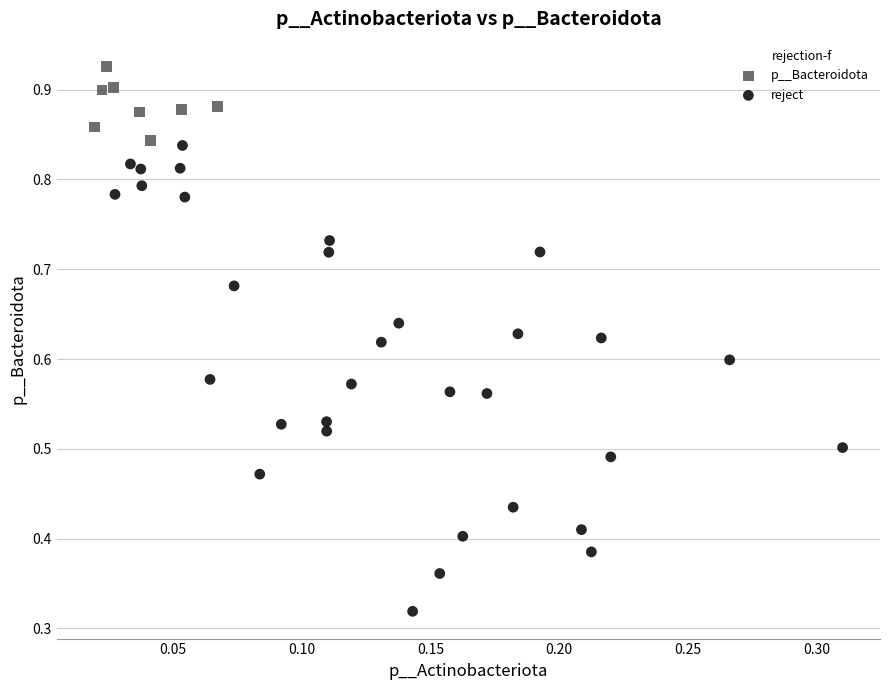

Which series has the largest Y range (max minus min)?

reject